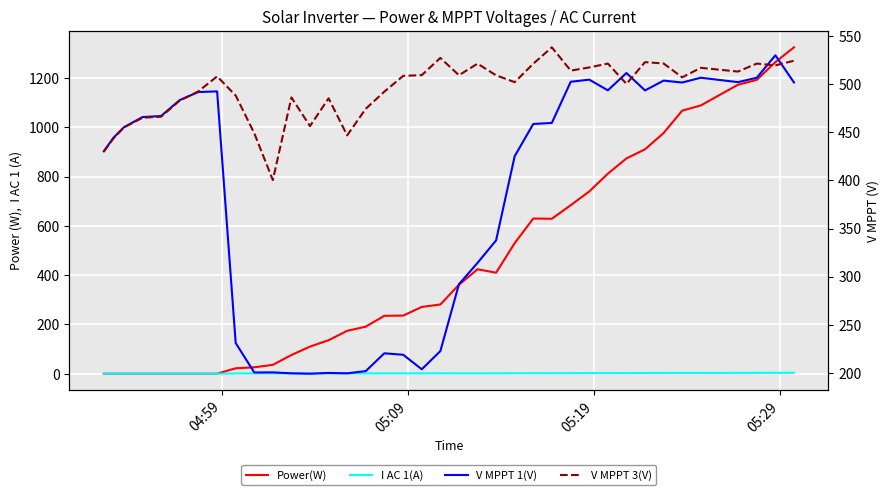

The value of V MPPT 1(V) at 15 is 84.3. True or false?

False